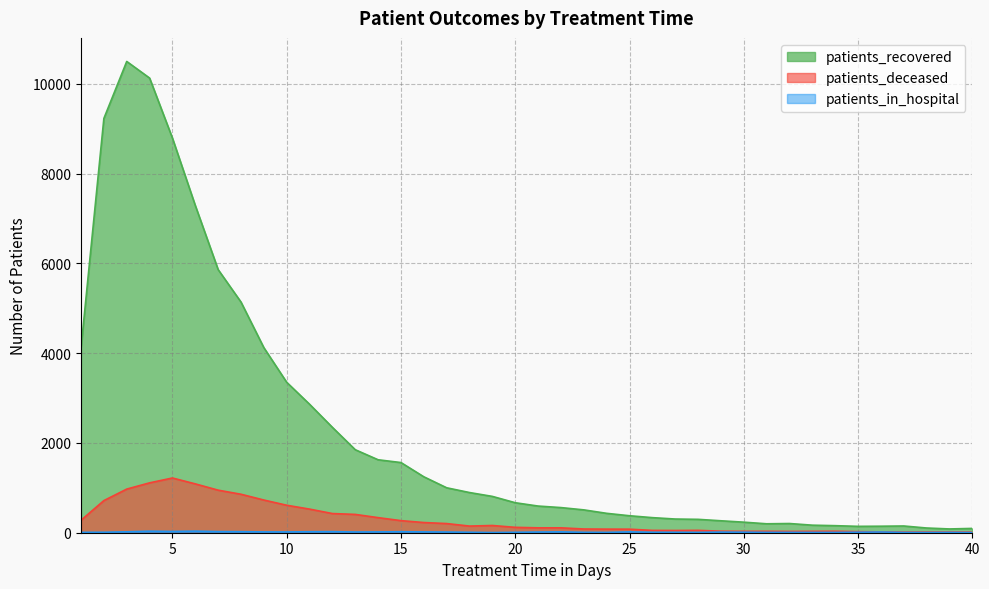

True or false: patients_in_hospital and patients_deceased cross at least once.

False